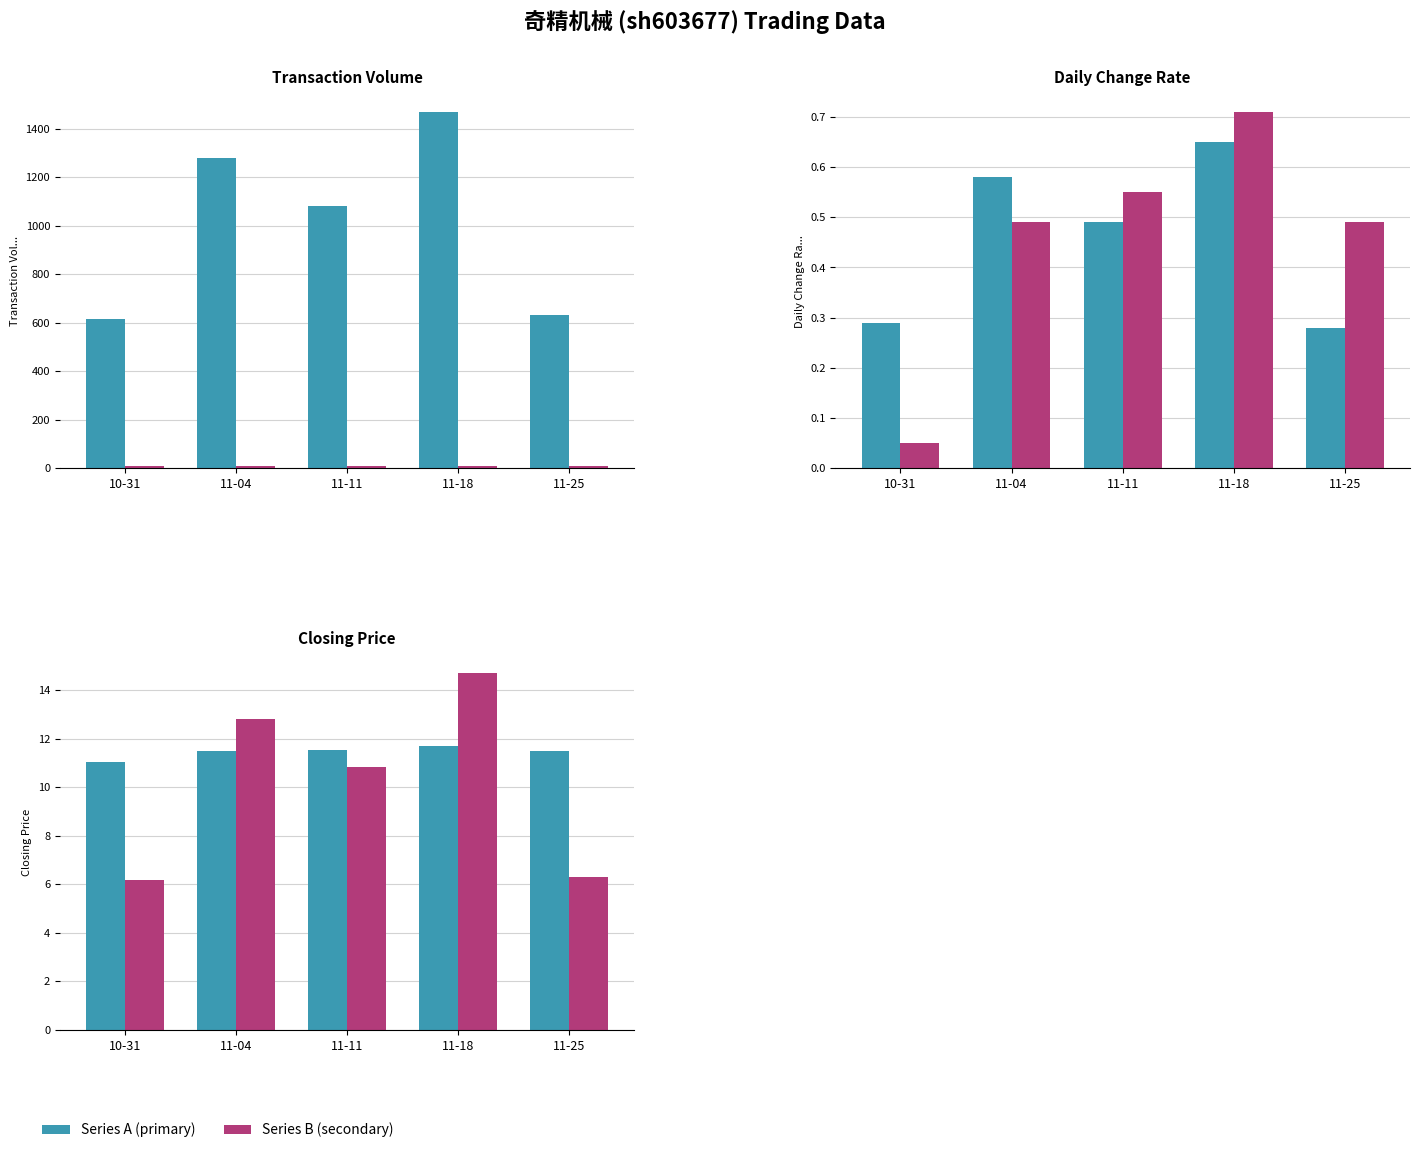

At which category is the sum across all series the highest?

11-18